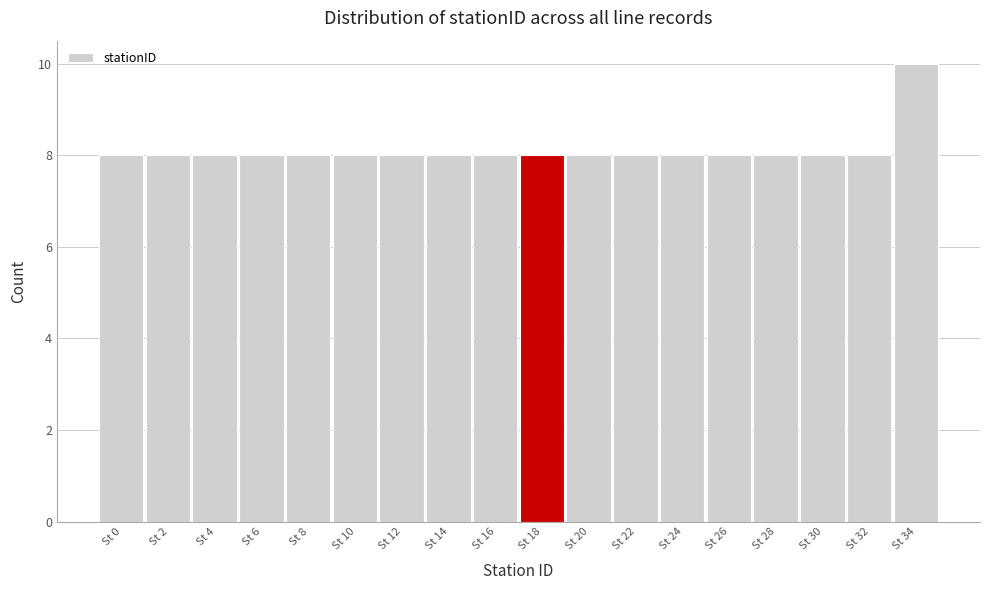

Reading left to right, extract all data points from this chart.

8	8	8	8	8	8	8	8	8	8	8	8	8	8	8	8	8	10